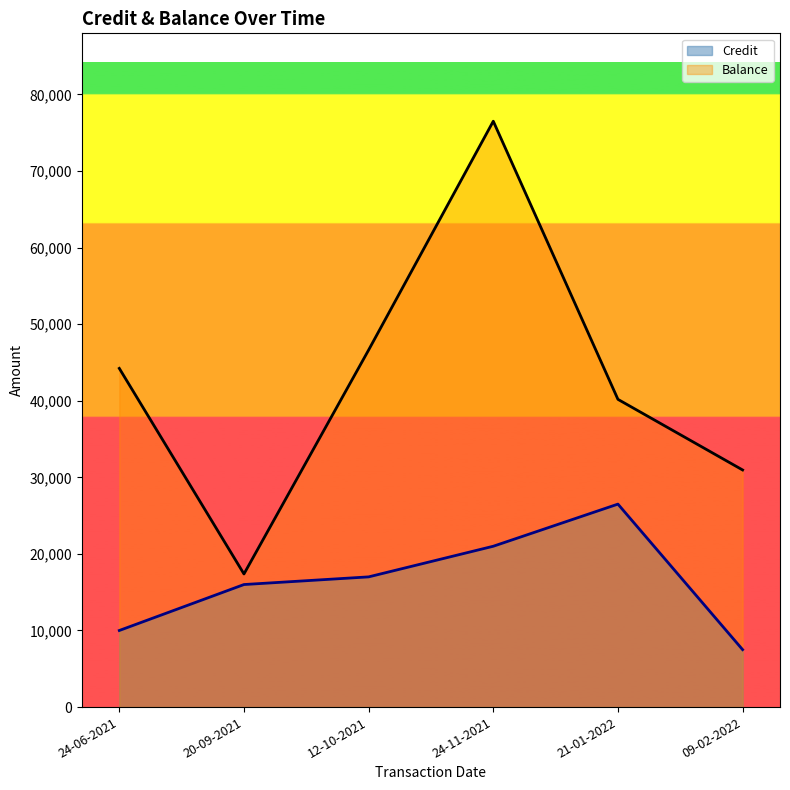

The value of Credit at 21-01-2022 is 34948.5. True or false?

False